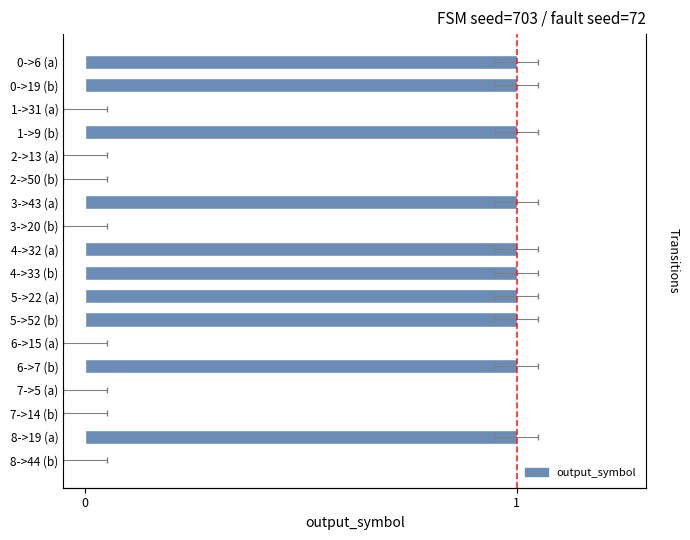

List the labels in order of value, largest first.

0->6 (a), 0->19 (b), 1->9 (b), 3->43 (a), 4->32 (a), 4->33 (b), 5->22 (a), 5->52 (b), 6->7 (b), 8->19 (a), 1->31 (a), 2->13 (a), 2->50 (b), 3->20 (b), 6->15 (a), 7->5 (a), 7->14 (b), 8->44 (b)